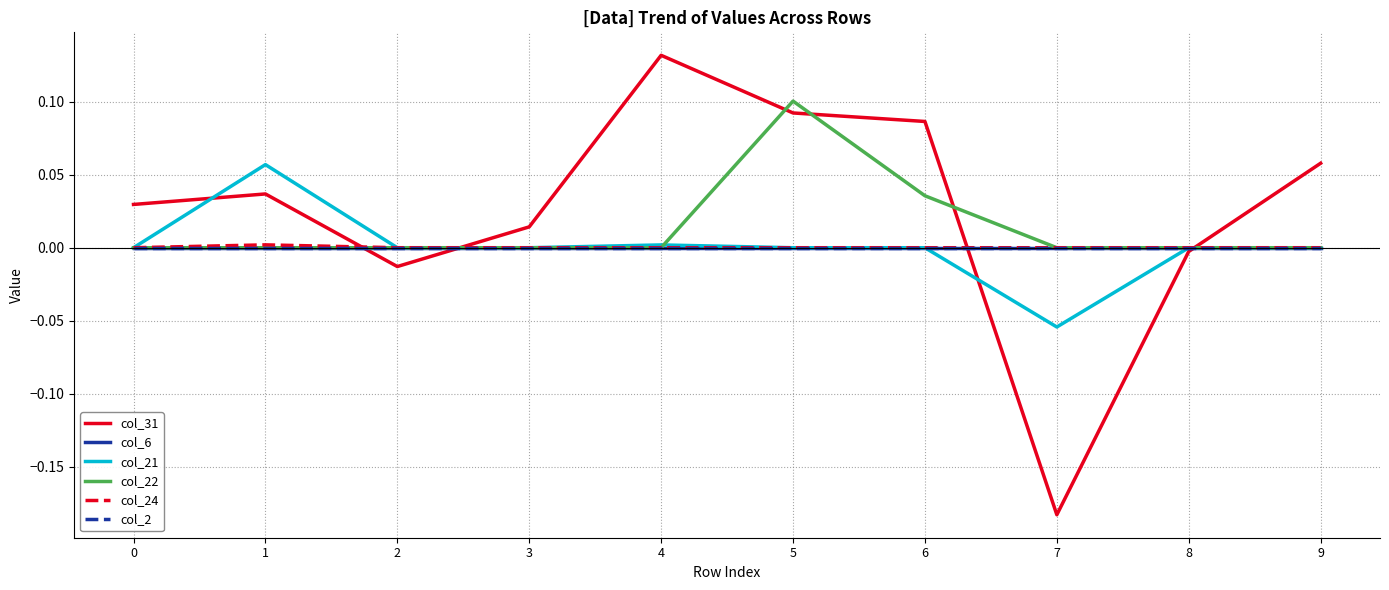

Does the chart have visible grid lines?

Yes